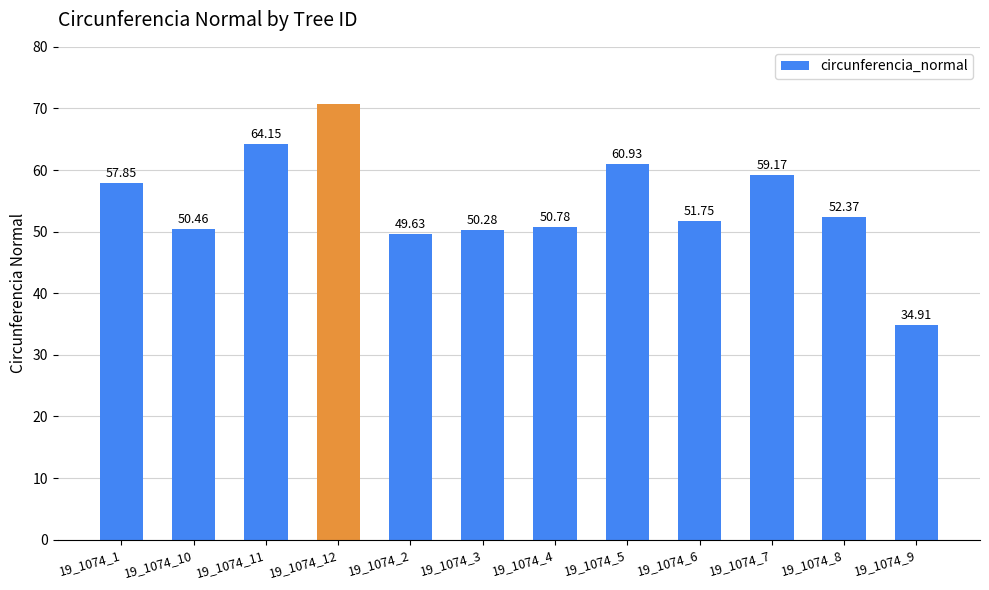

The value at 19_1074_10 is 30.5. True or false?

False